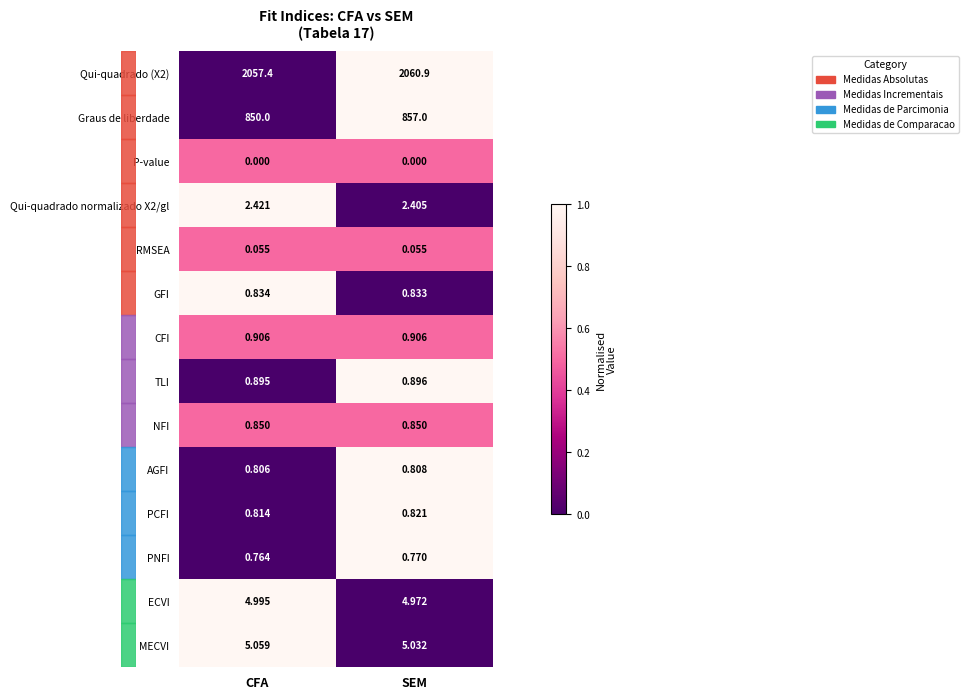

Between CFA and SEM, which series saw the biggest shift?

Graus de liberdade